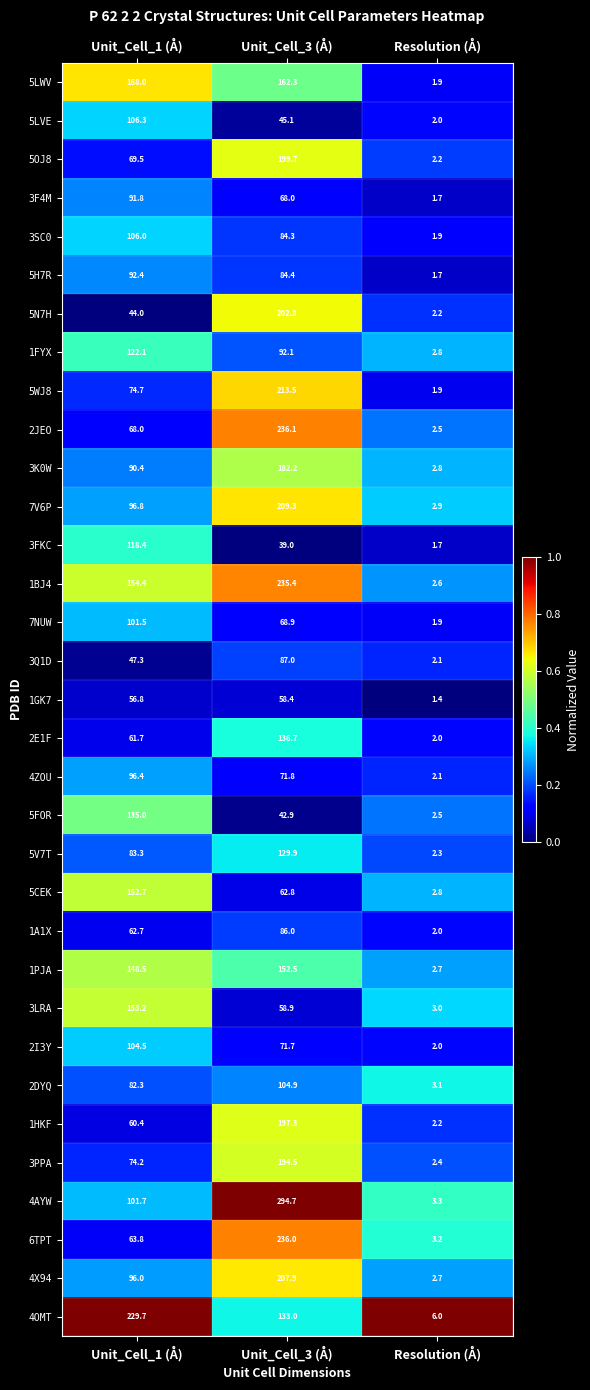

Is the value of 3K0W at Unit_Cell_3 (Å) greater than the value of 2I3Y at Unit_Cell_1 (Å)?

Yes